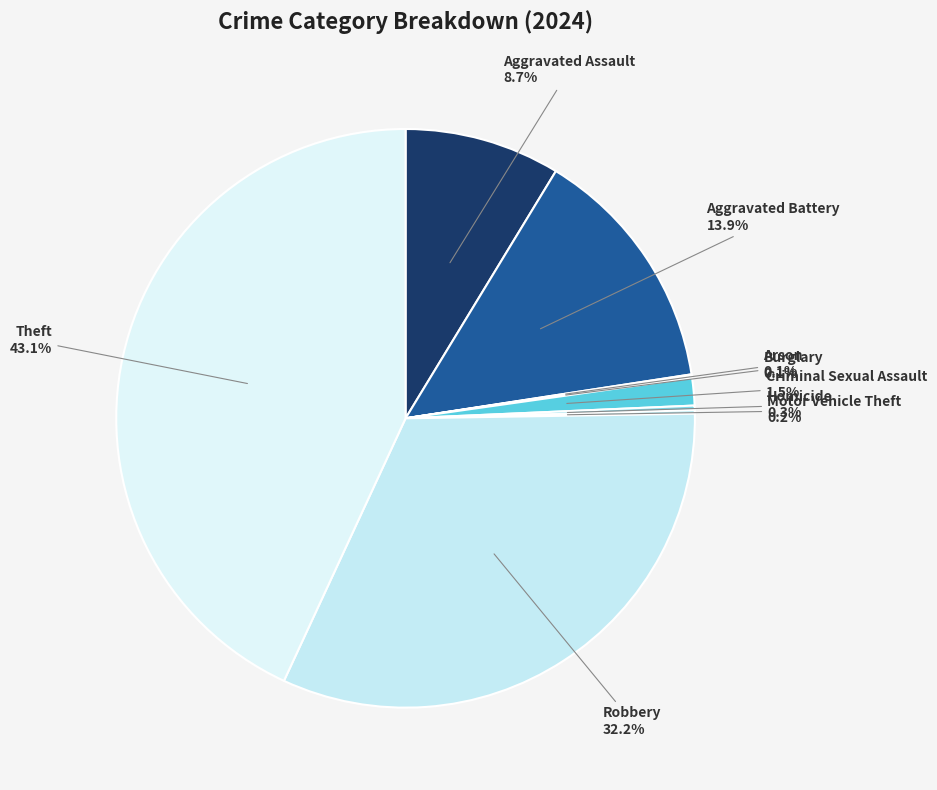

Is Aggravated Assault the majority of the pie?

No